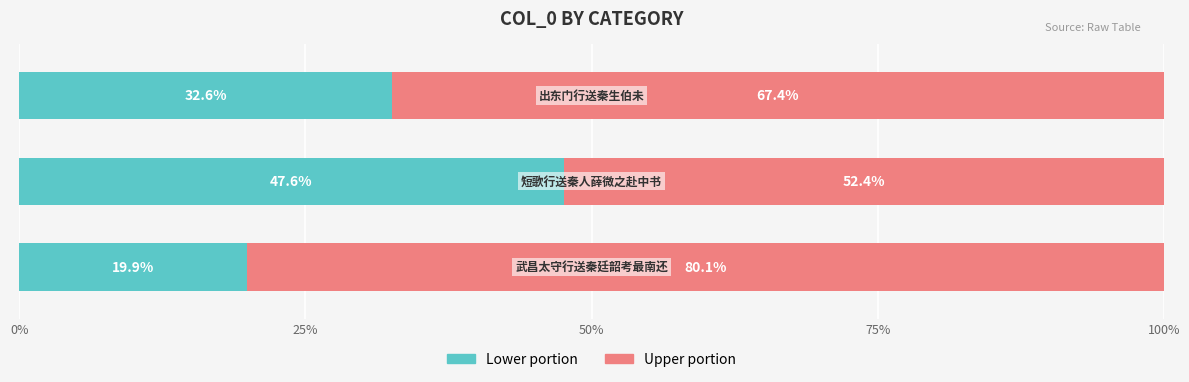

How many categories are shown in the chart?

3